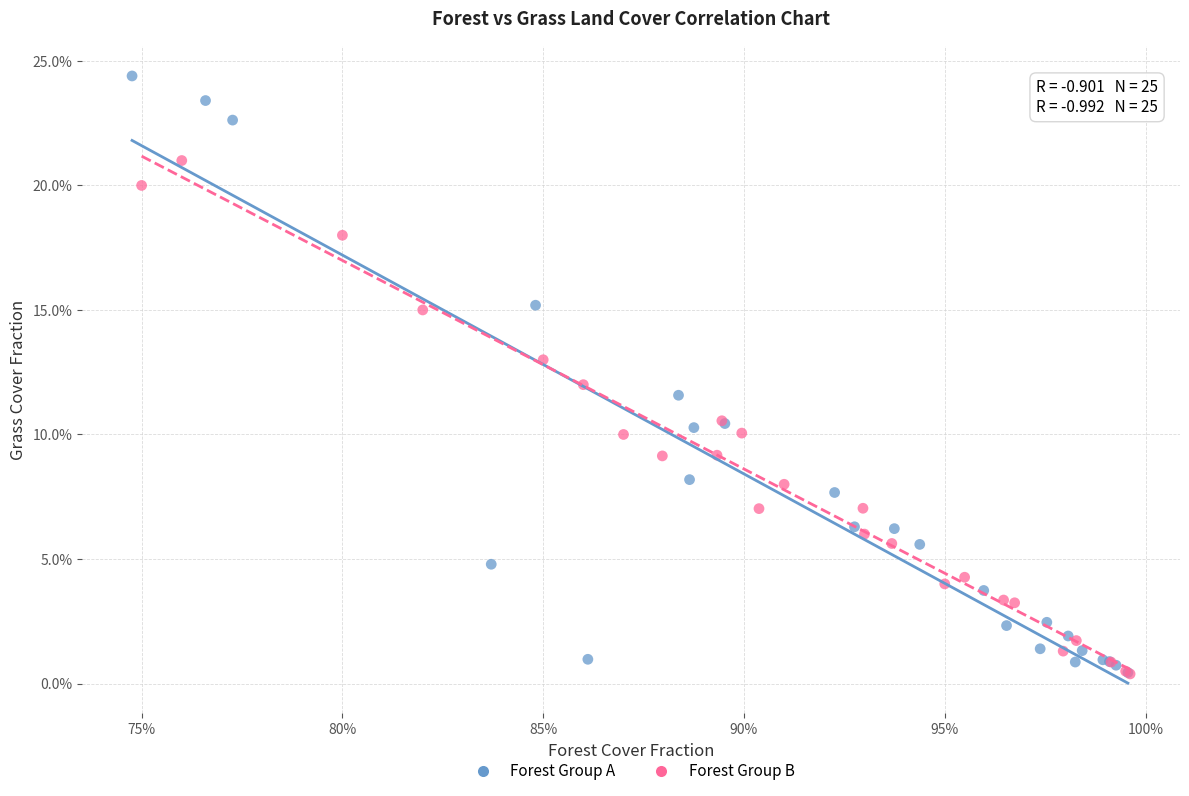

Which series has the widest spread of Y values?

Forest Group A